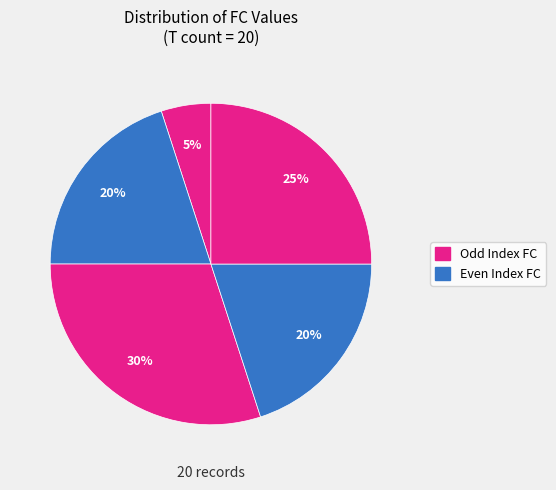

How many slices are in this pie chart?

5